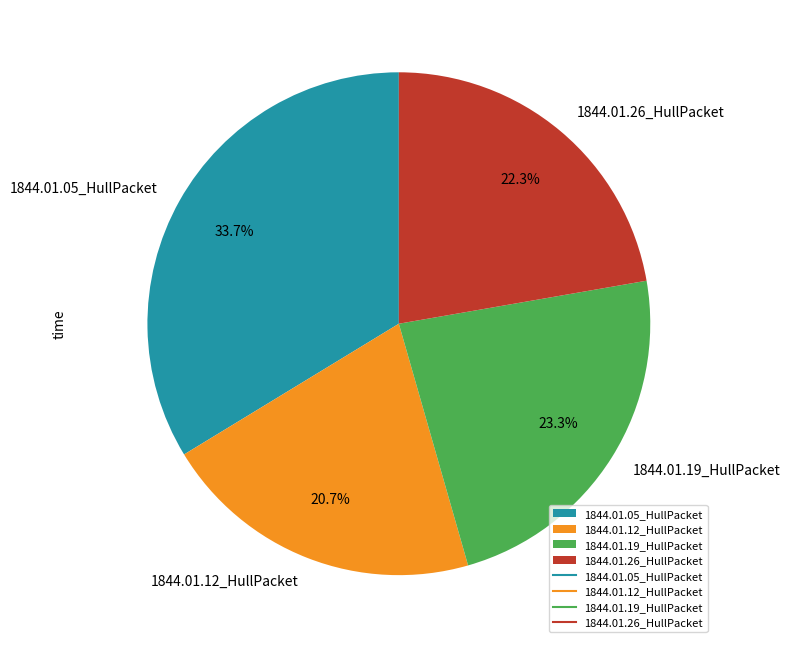

The 1844.01.19_HullPacket slice represents 36% of the pie. True or false?

False